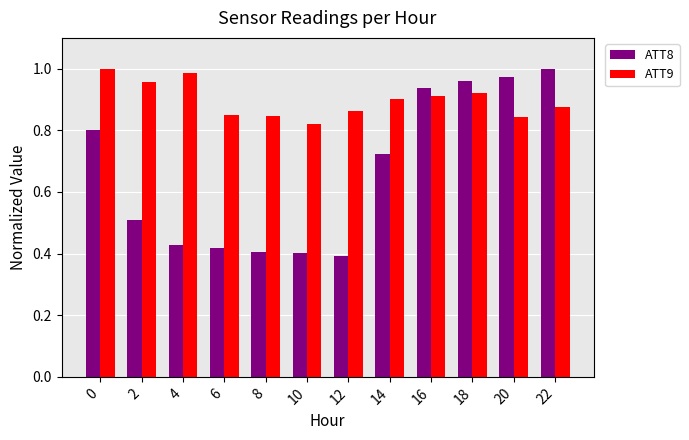

At which label does ATT8 reach its peak?

22